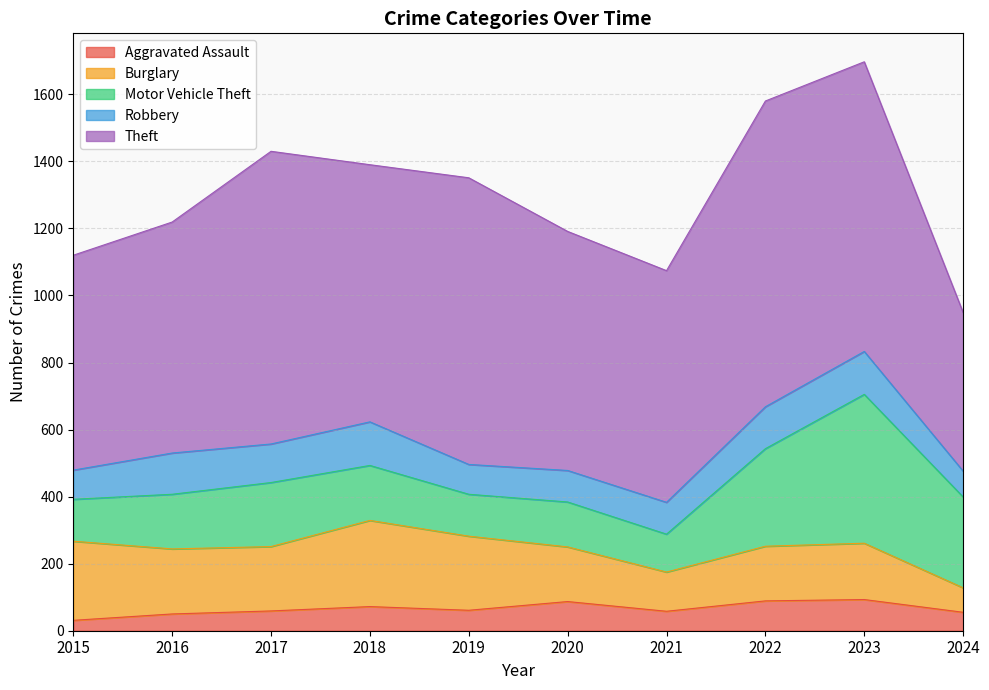

True or false: Burglary and Theft cross at least once.

False